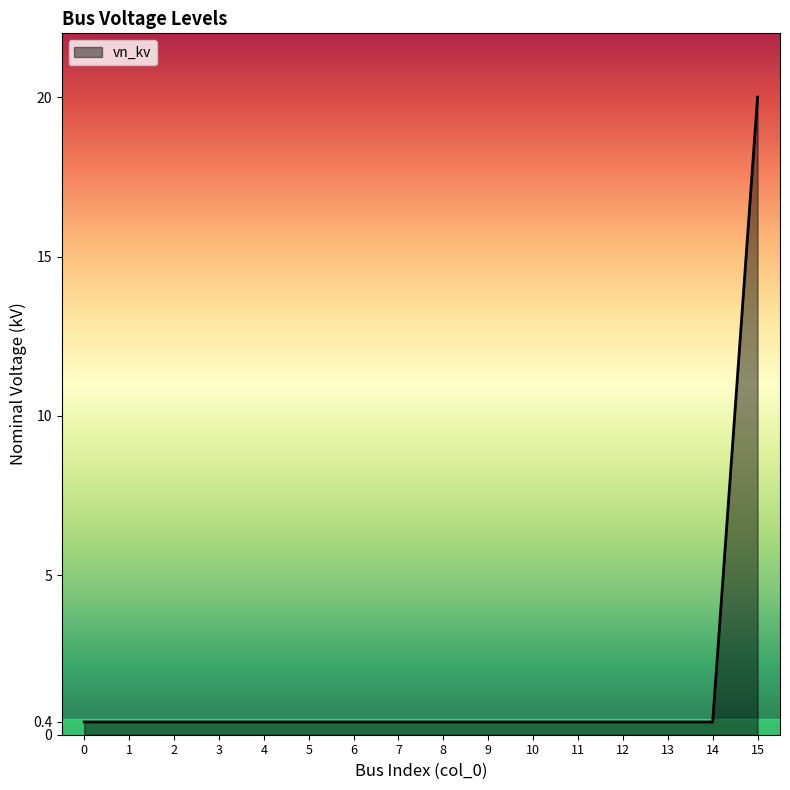

True or false: the data shows 0.4 at 10.

True